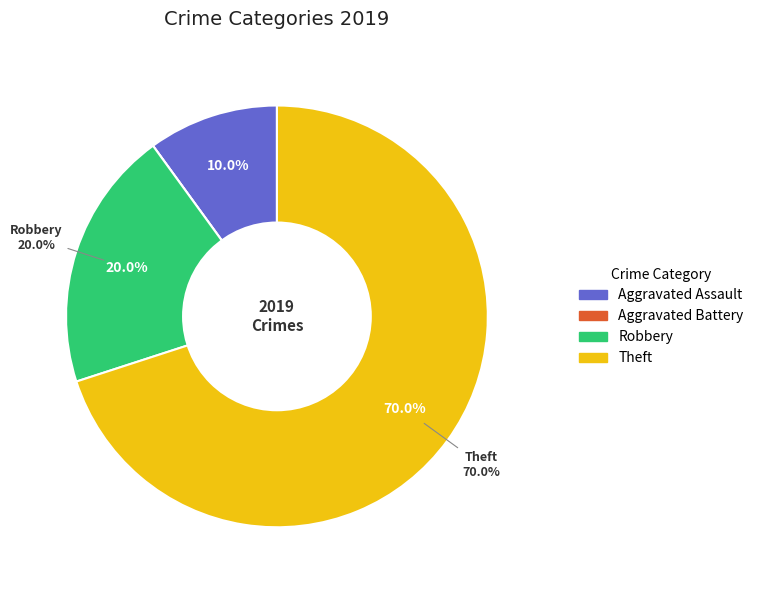

Rank the categories by value from lowest to highest.

Aggravated Battery, Aggravated Assault, Robbery, Theft